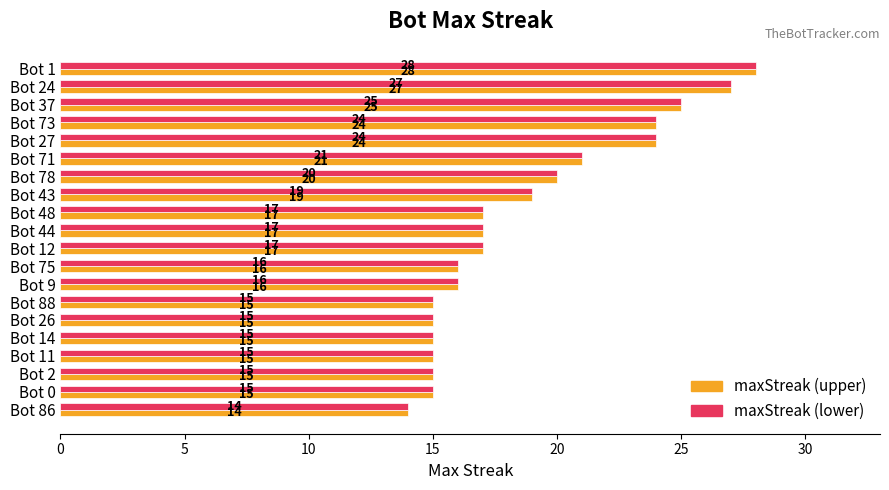

Which category has the highest value across all series?

Bot 1